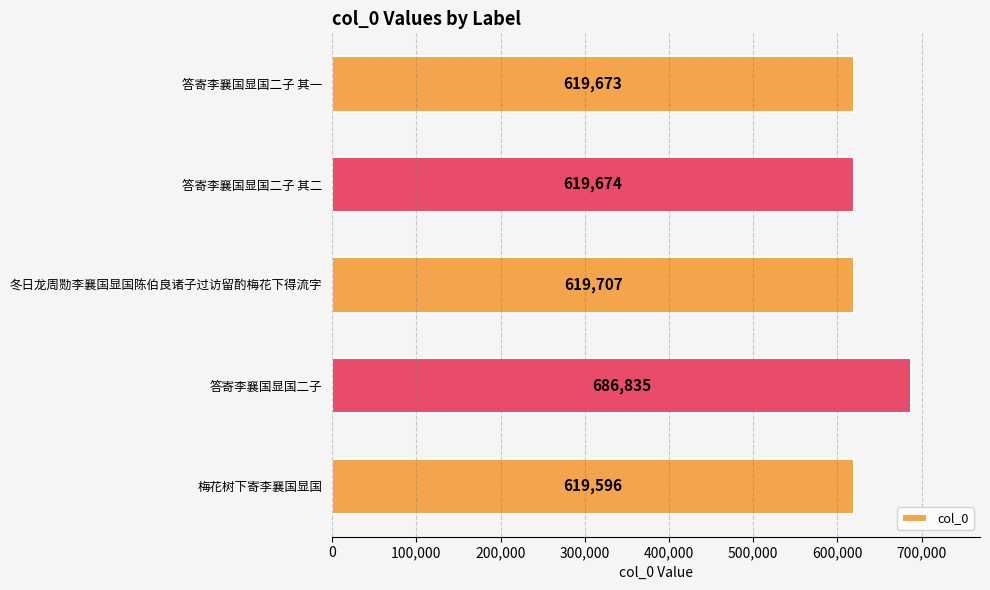

The chart shows a value of 332059 at 答寄李襄国显国二子. True or false?

False